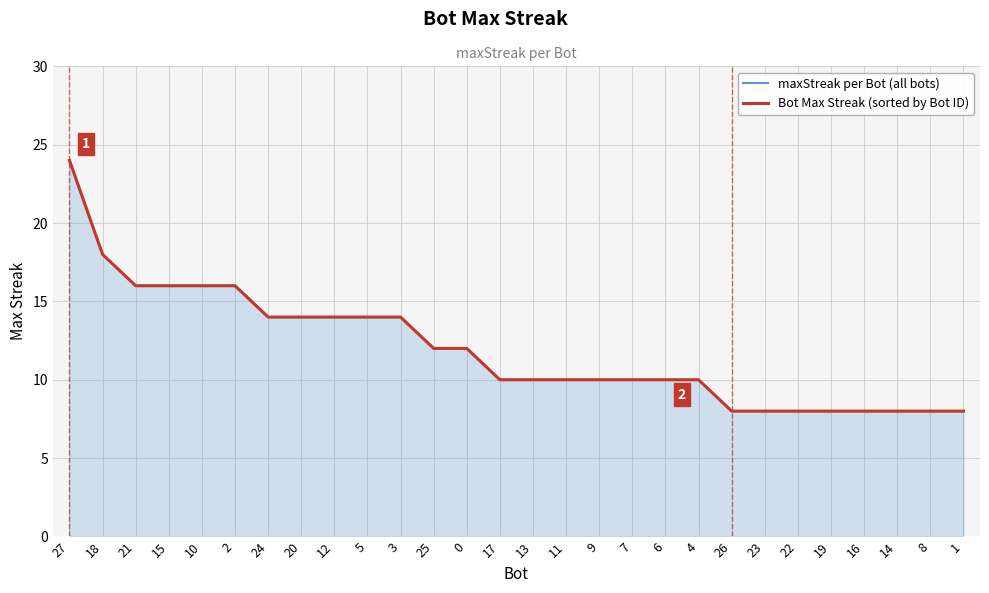

At 8, list the series in order from smallest to largest.

maxStreak per Bot (all bots), Bot Max Streak (sorted by Bot ID)